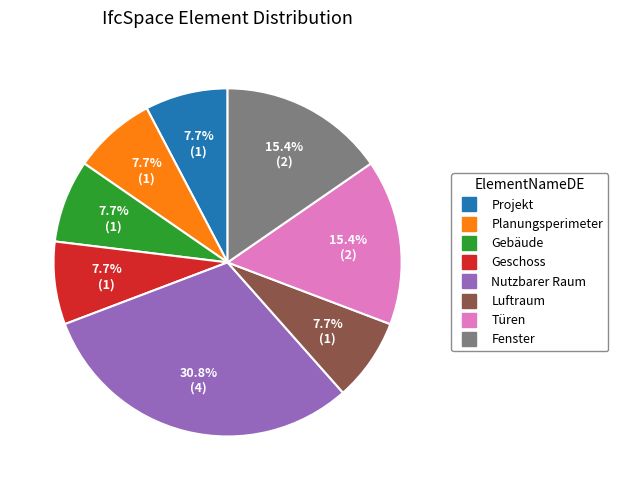

To the nearest percent, what is the combined percentage of Gebäude and Nutzbarer Raum?

38%